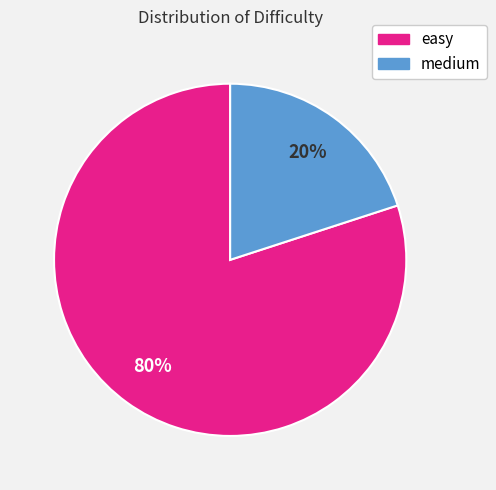

What percentage is the medium slice, to the nearest percent?

20%